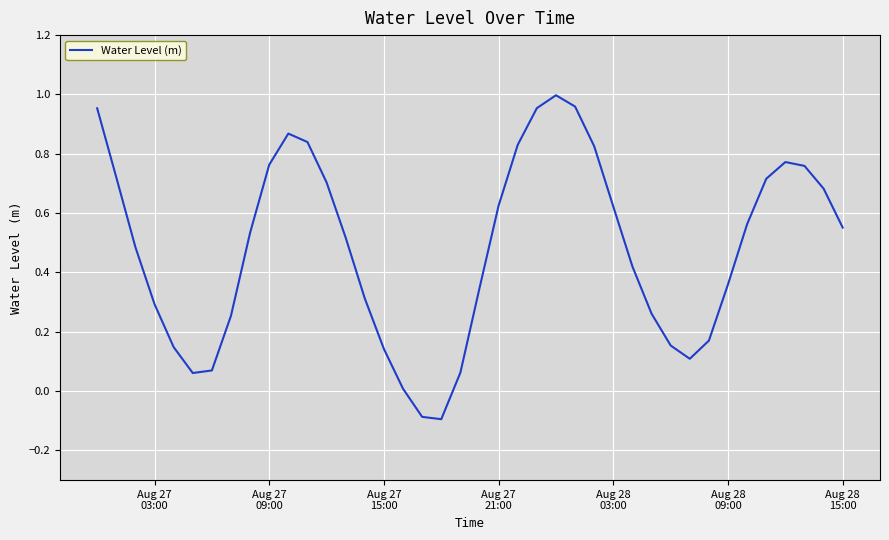

What is the difference between the maximum and minimum values?

1.1